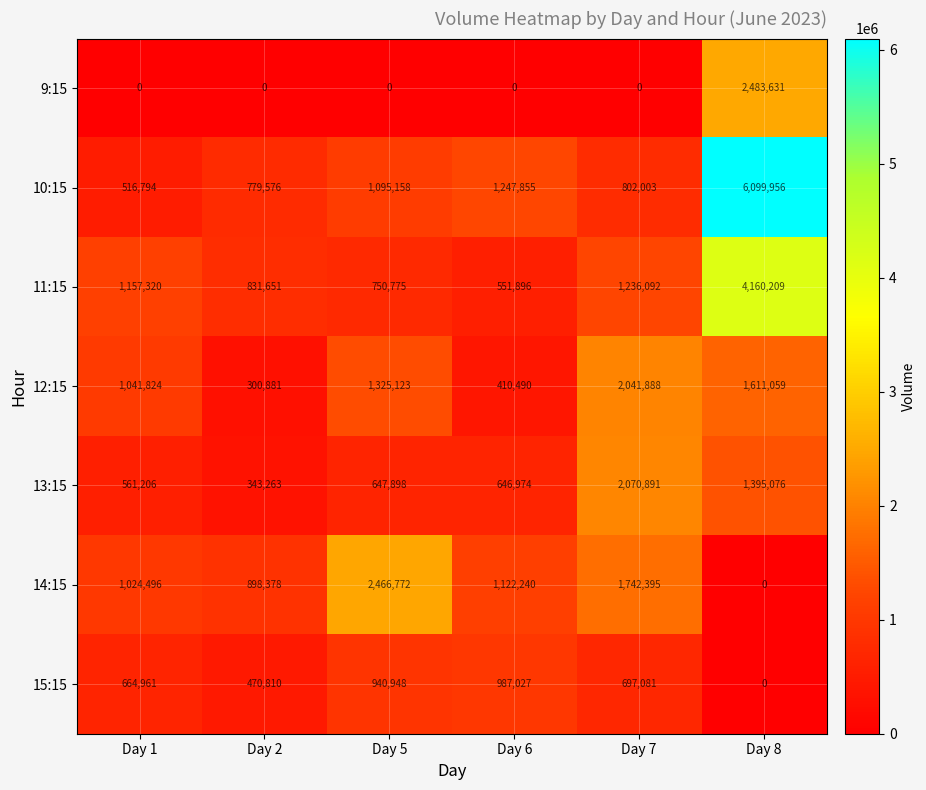

At which label does 14:15 reach its minimum?

Day 8